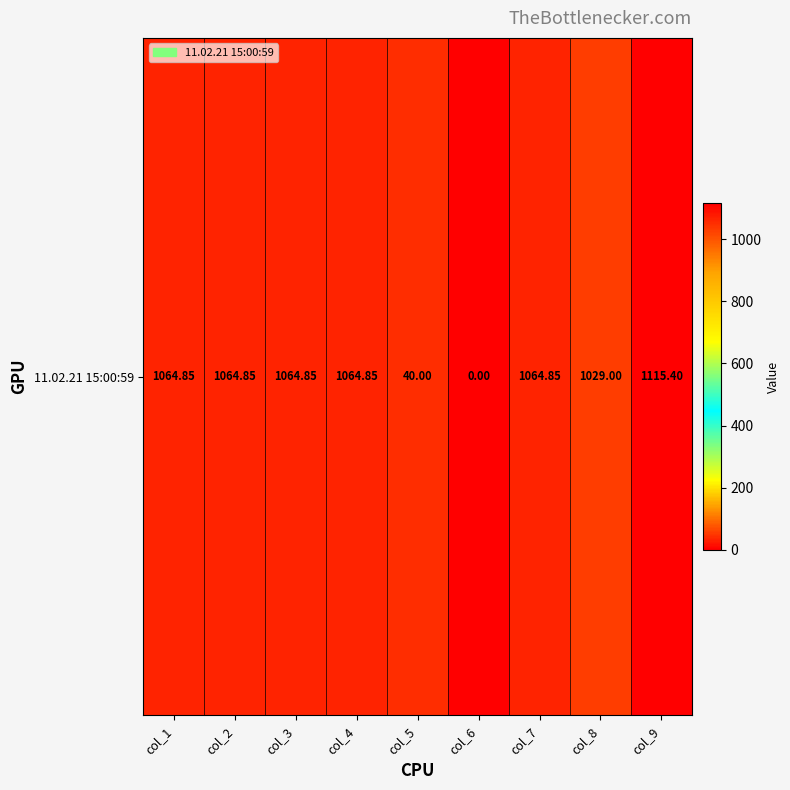

Rank the categories by value from lowest to highest.

col_6, col_5, col_8, col_1, col_2, col_3, col_4, col_7, col_9